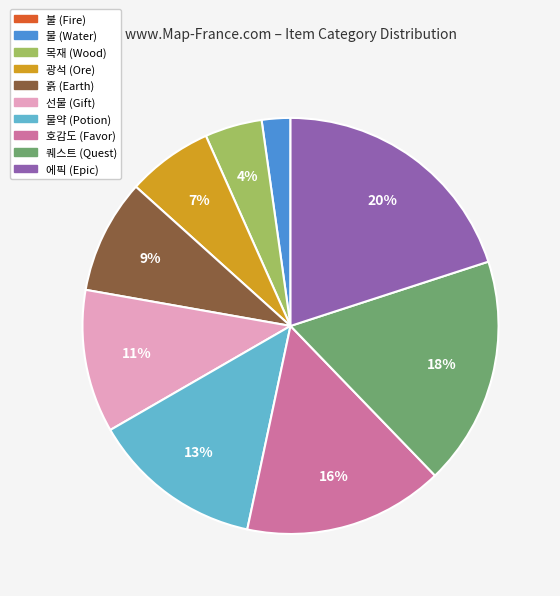

Is there any slice that represents more than half of the pie?

No